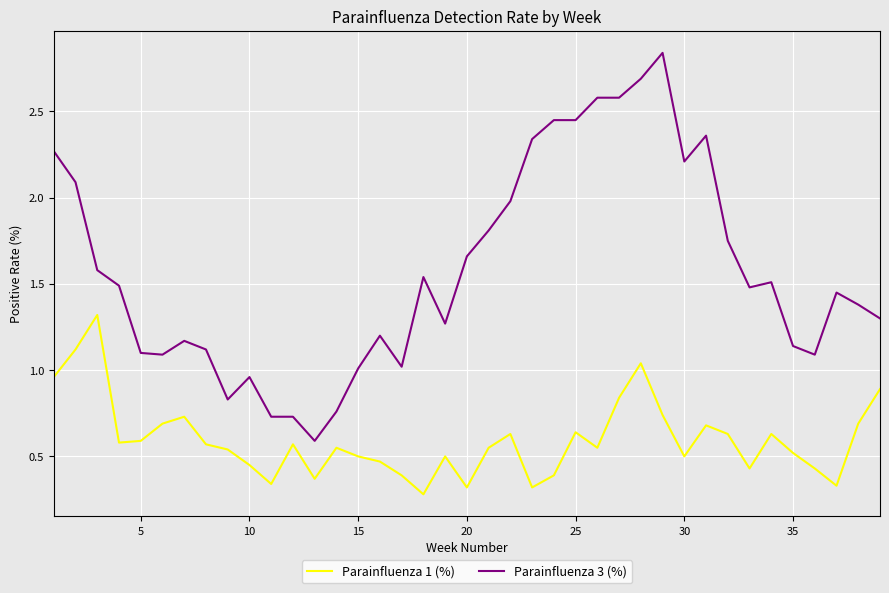

Rank the series by their maximum value, from lowest to highest.

Parainfluenza 1 (%), Parainfluenza 3 (%)